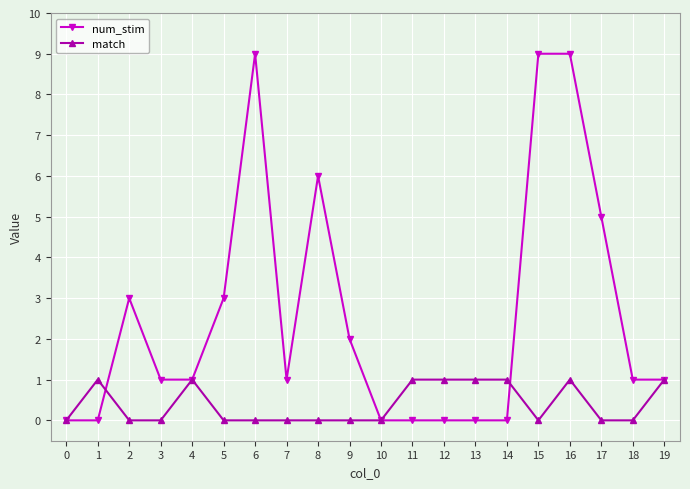

What is the maximum value for num_stim?

9